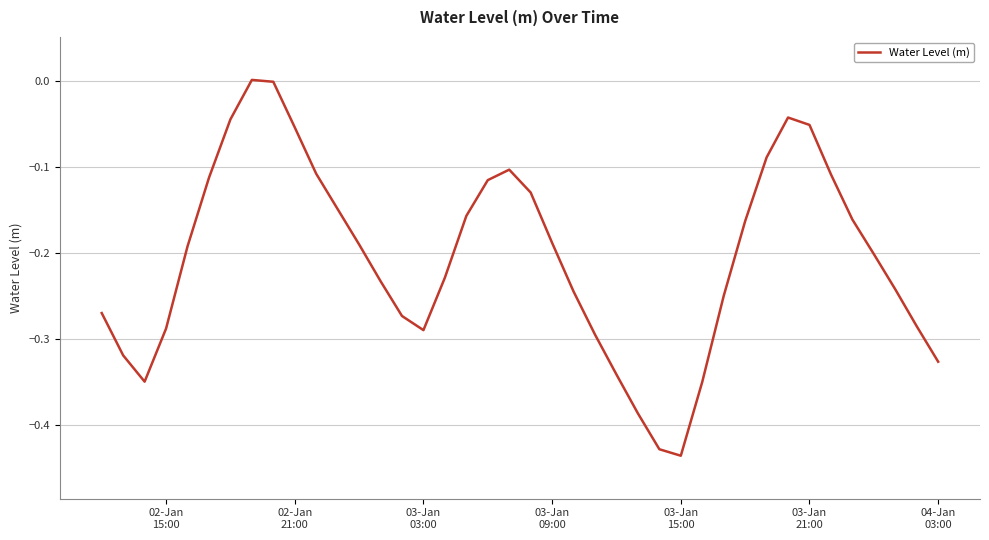

What is the difference between the maximum and minimum values?

0.4